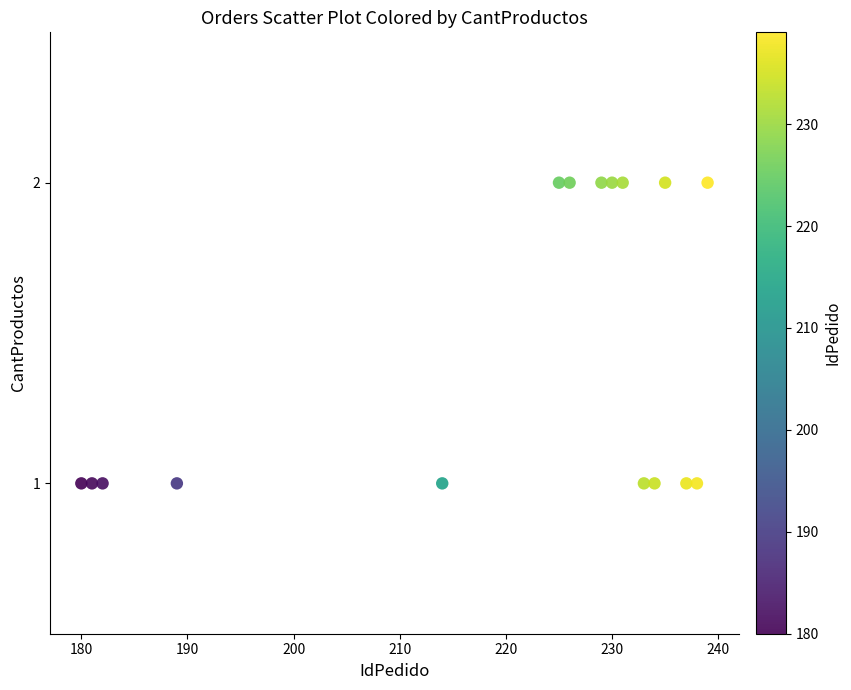

What is the range of X values (max minus min)?

59